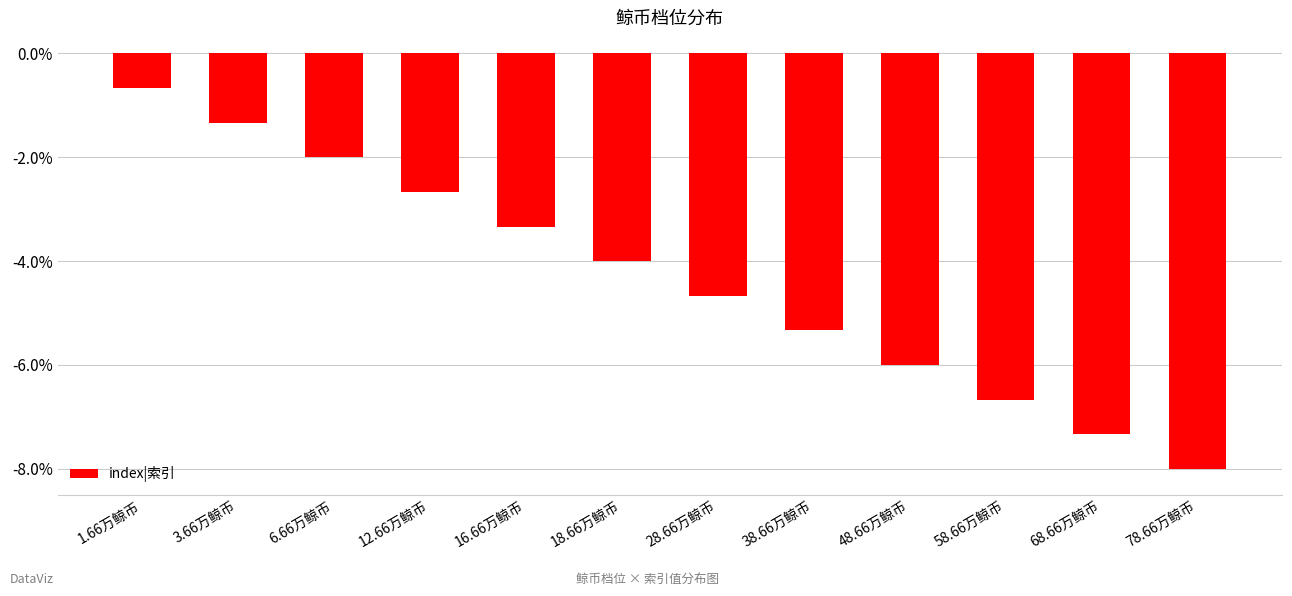

At which label does the data first exceed -4?

1.66万鲸币